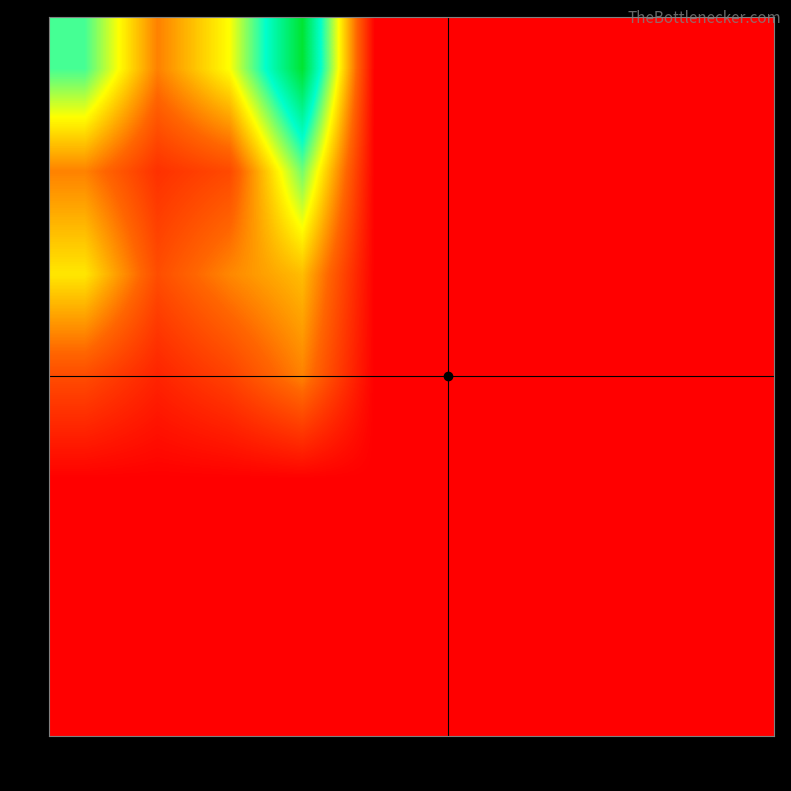

Reading left to right, what are all the values shown in this chart?

0: 1=0.0	2=0.0	3=0.0	4=0.0	5=0.0	6=0.0	7=0.0	8=0.0	9=0.0	10=0.0
1: 1=0.0	2=0.0	3=0.0	4=0.0	5=0.0	6=0.0	7=0.0	8=0.0	9=0.0	10=0.0
2: 1=0.0	2=0.0	3=0.0	4=0.0	5=0.0	6=0.0	7=0.0	8=0.0	9=0.0	10=0.0
3: 1=7.5	2=3.6	3=6.6	4=12.0	5=0.0	6=0.0	7=0.0	8=0.0	9=0.0	10=0.0
4: 1=18.8	2=7.7	3=12.4	4=15.9	5=0.0	6=0.0	7=0.0	8=0.0	9=0.0	10=0.0
5: 1=12.1	2=4.9	3=7.4	4=25.8	5=0.0	6=0.0	7=0.0	8=0.0	9=0.0	10=0.0
6: 1=27.6	2=12.0	3=20.4	4=40.6	5=0.0	6=0.0	7=0.0	8=0.0	9=0.0	10=0.0